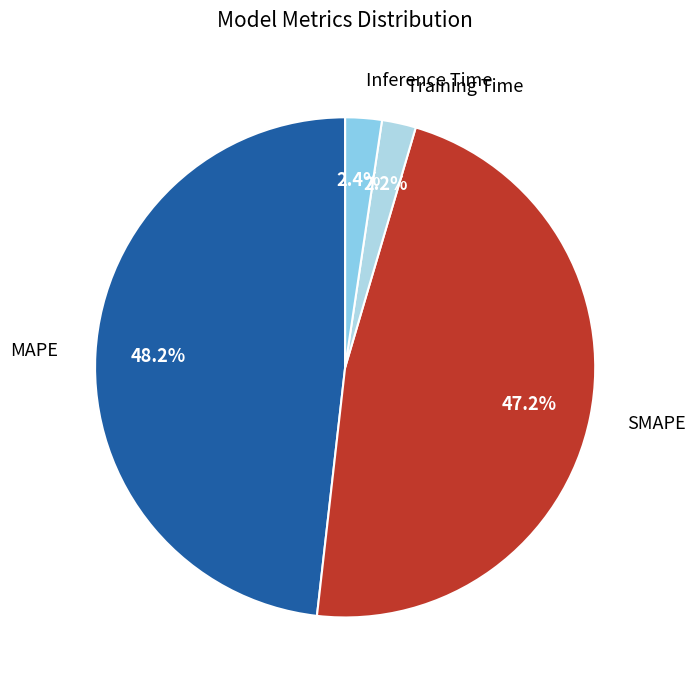

To the nearest percent, what is the difference between the SMAPE and MAPE slice percentages?

1%